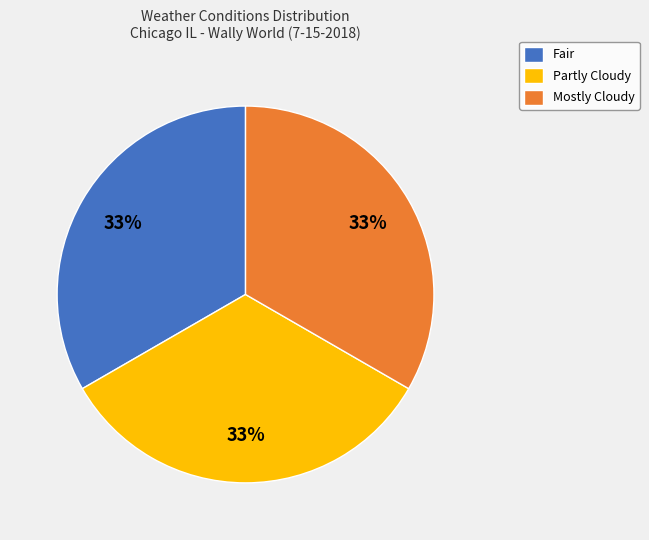

Approximately how many times larger is the value at Fair compared to Partly Cloudy?

1.0